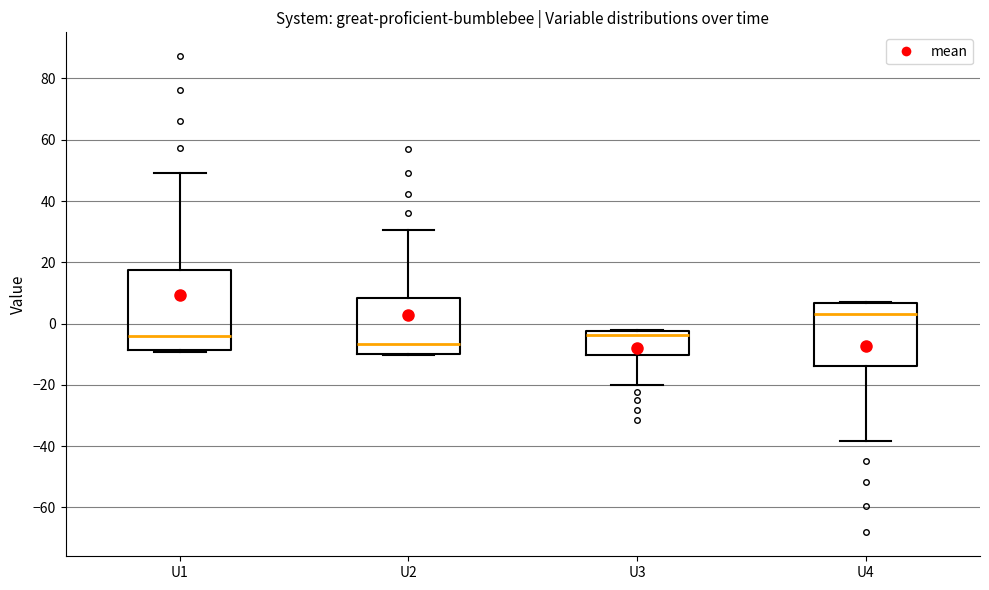

Which box has the highest median line?

U4